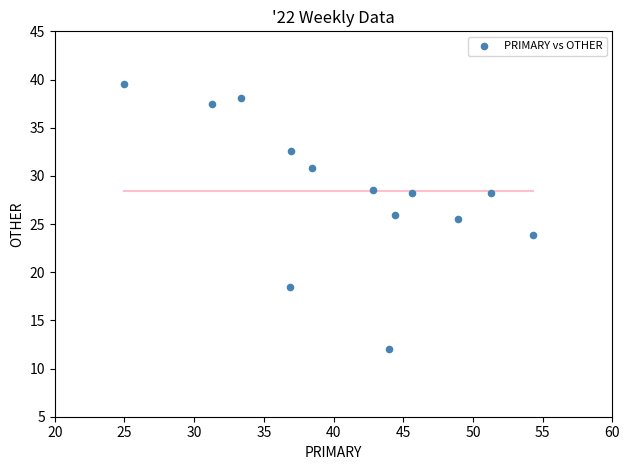

What is the range of X values (max minus min)?

29.3